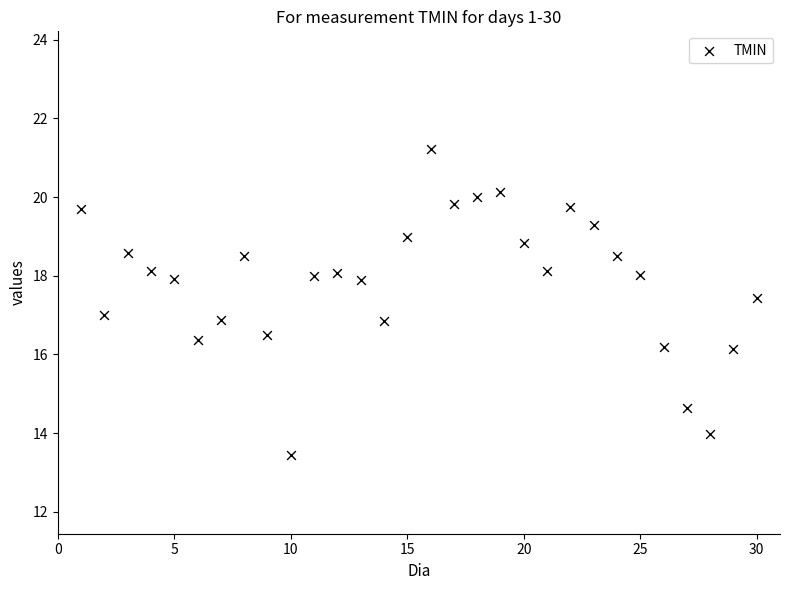

What is the range of Y values (max minus min)?

7.8